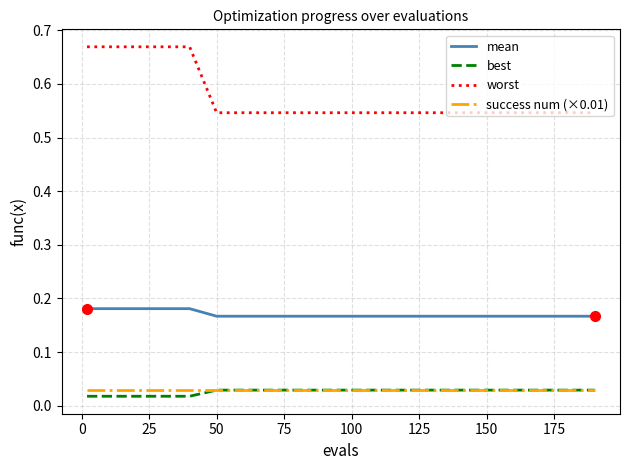

How many worst values are between 0 and 1?

20